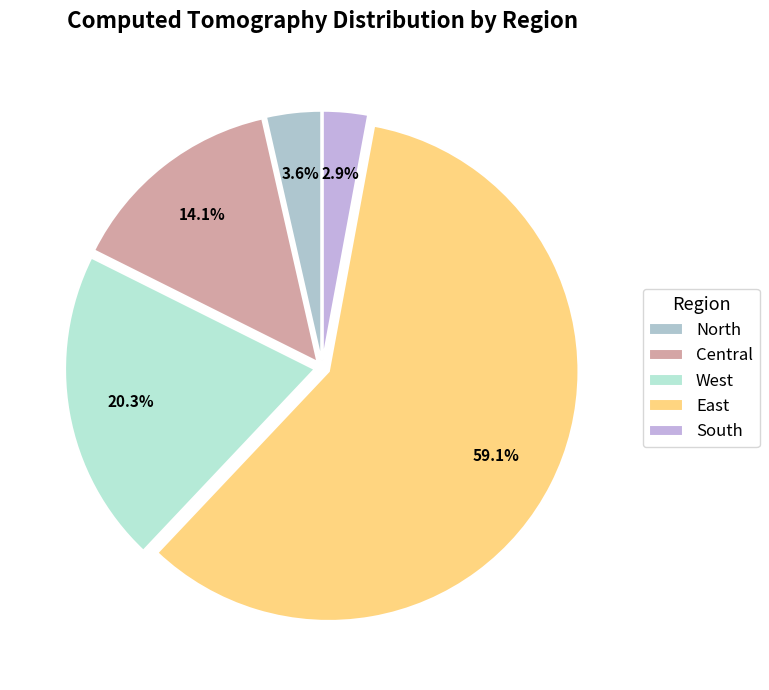

Is it true that Central is 6% of the pie?

False